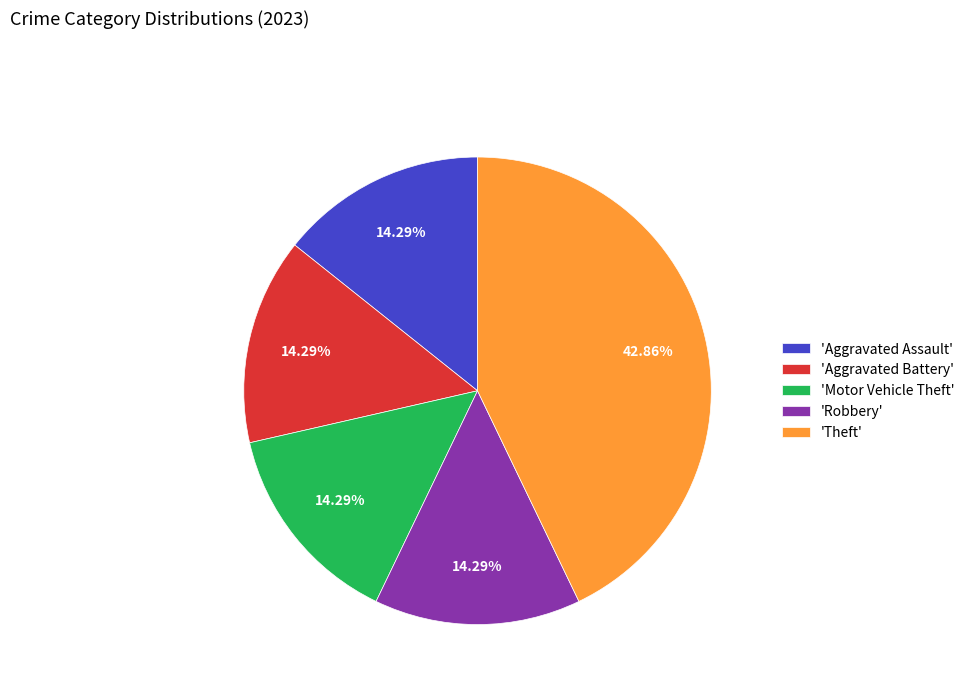

How many slices are in this pie chart?

5